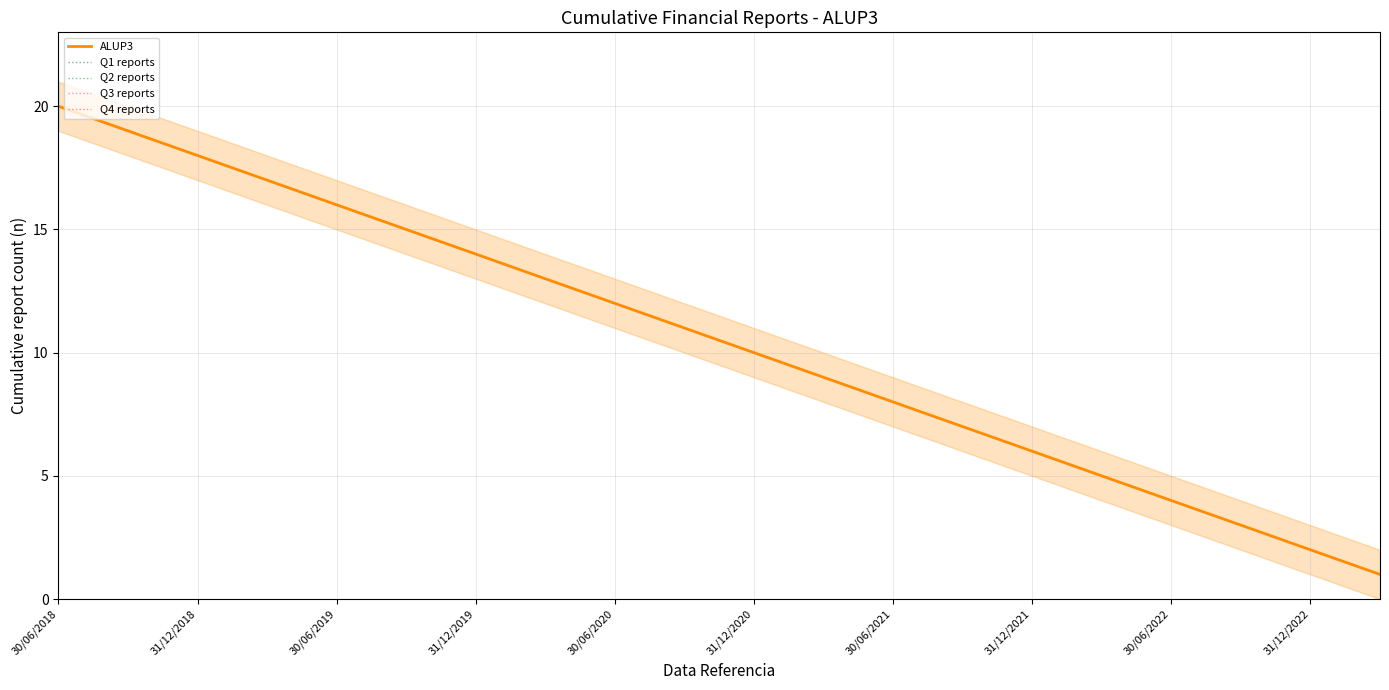

Which series has the largest range (max minus min)?

ALUP3